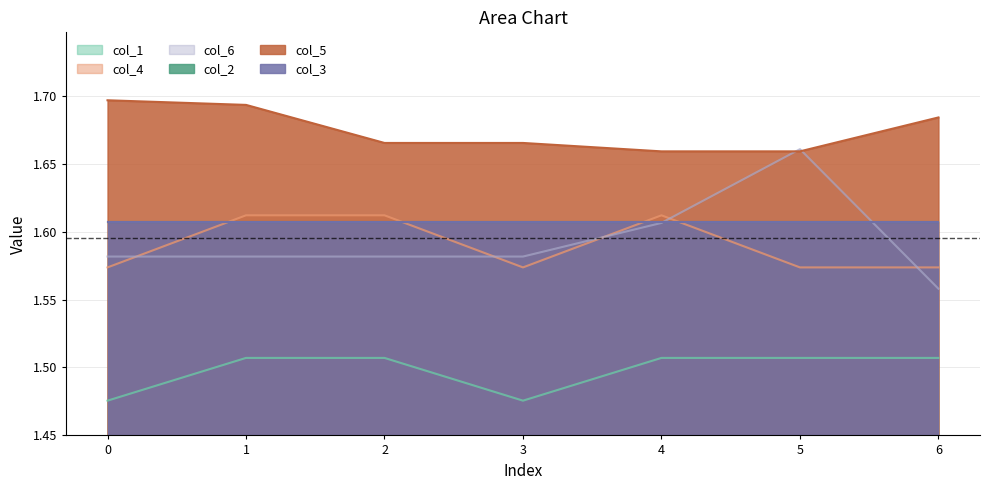

What is the minimum value for col_4?

1.6